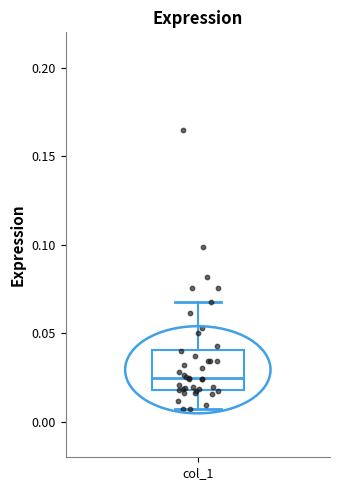

Read this box plot against the y-axis: the position of the median line, the range covered by the box, and the ends of both whiskers. The values are not printed on the chart, so give them approximately, as read against the axis.

median 0.025, box 0.020 to 0.040, whiskers 0.005 to 0.070